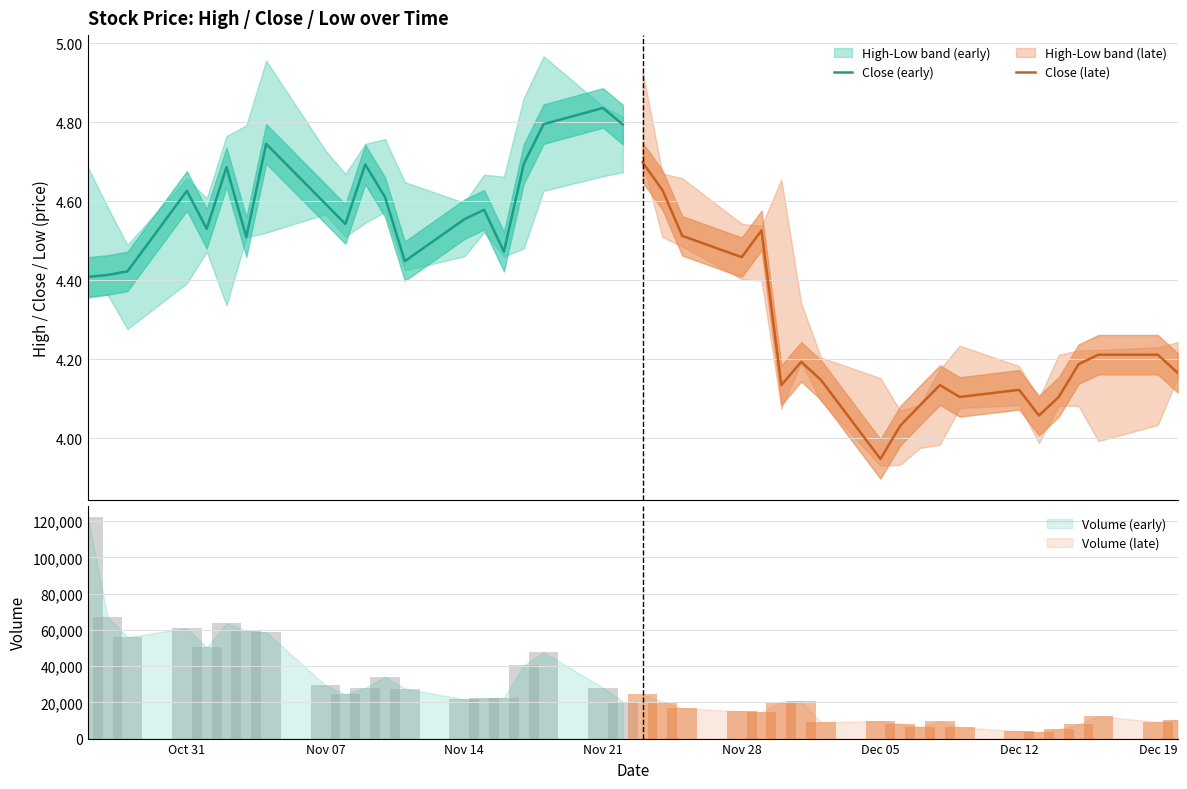

What is the difference between the maximum and minimum values in the Close (early) series?

0.4